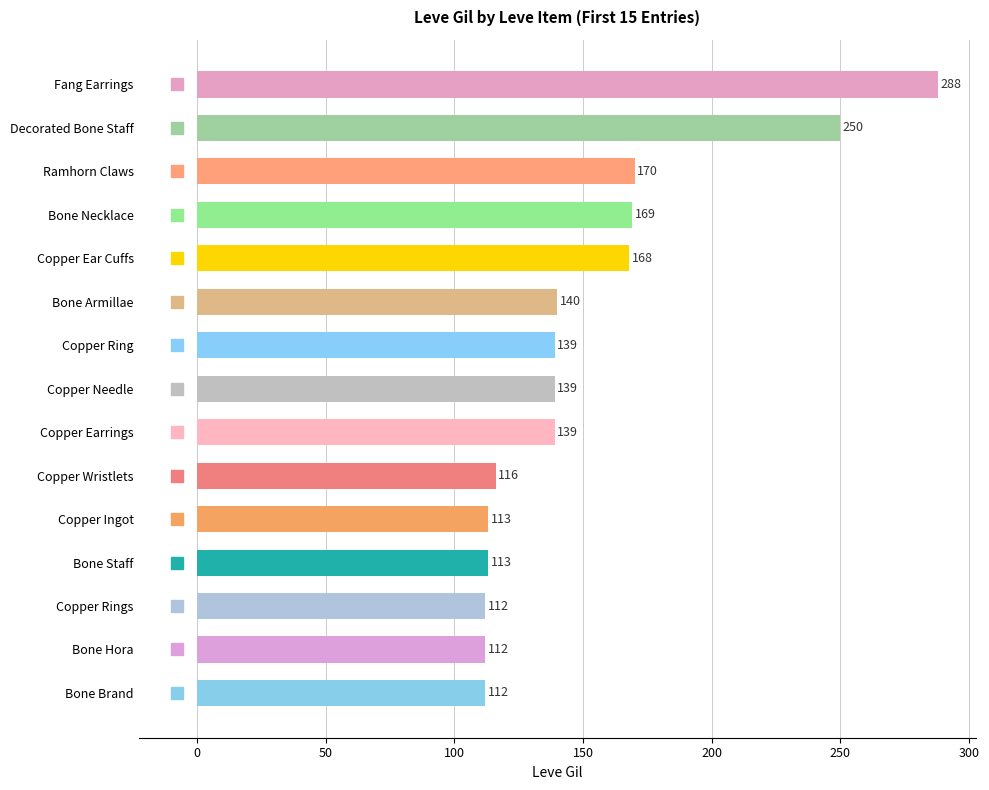

At which category does the chart reach its peak across all series?

Fang Earrings